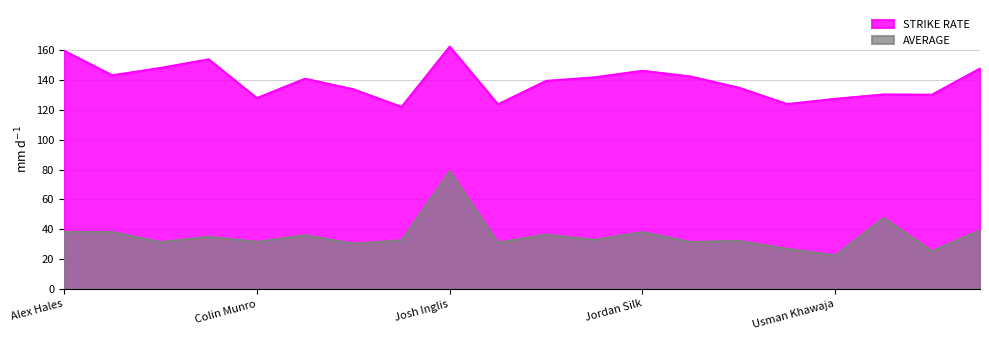

What is the difference between the maximum and minimum values in the STRIKE RATE series?

40.5